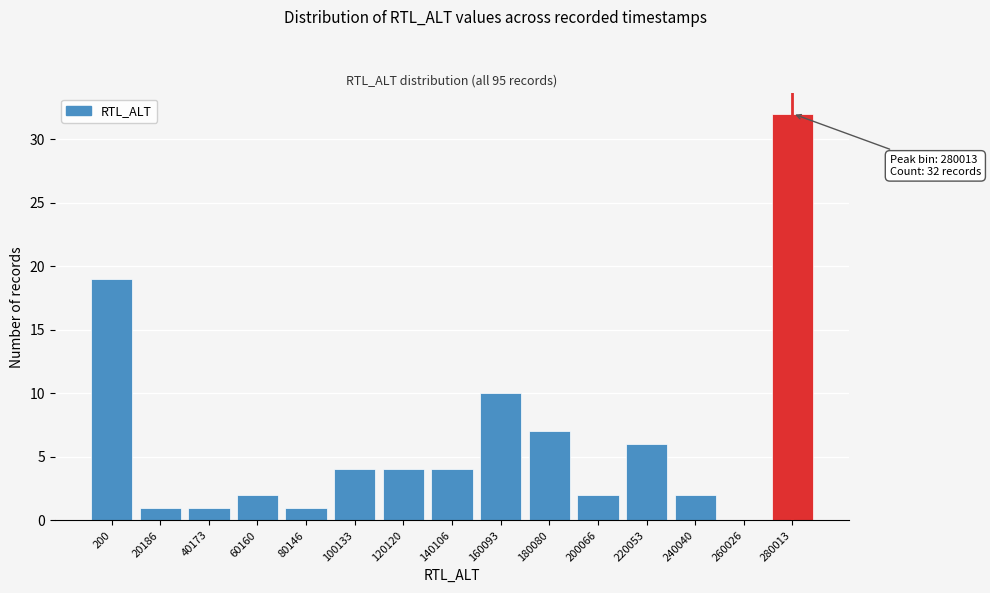

Reading right to left, what are all the values shown in this chart?

280013=32	260026=0	240040=2	220053=6	200066=2	180080=7	160093=10	140106=4	120120=4	100133=4	80146=1	60160=2	40173=1	20186=1	200=19